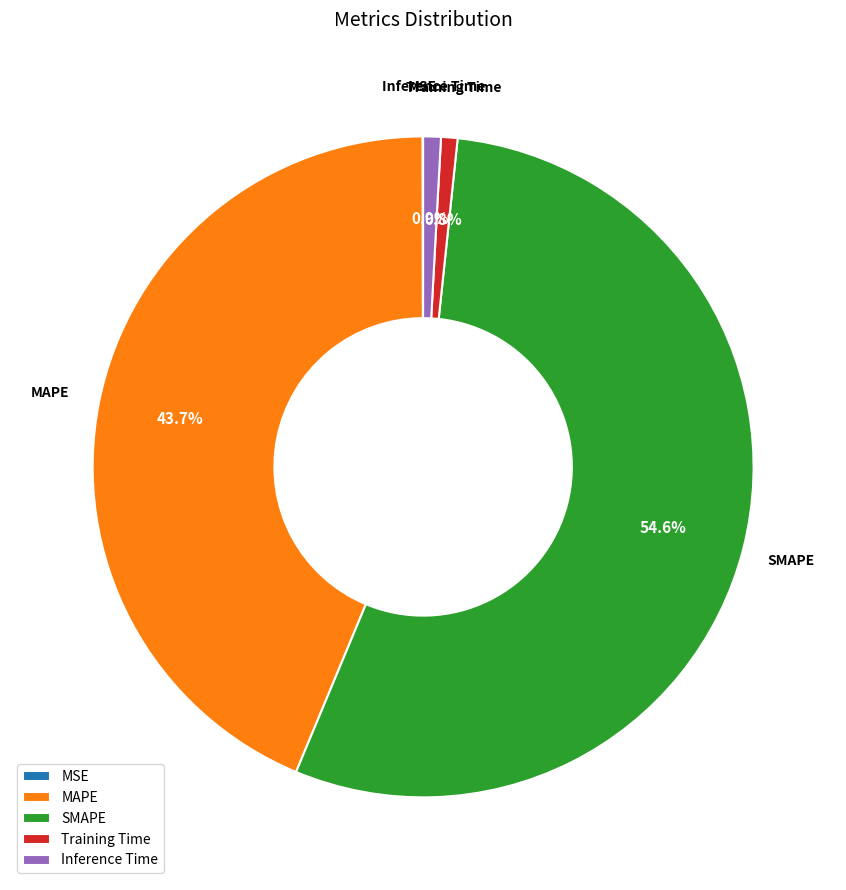

What is the total percentage of Inference Time and Training Time?

1.7%